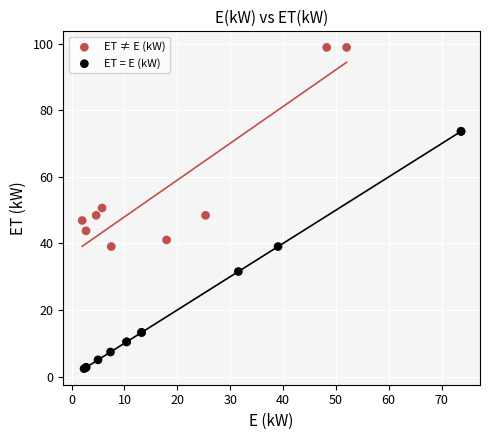

Which series reaches the minimum Y coordinate?

ET = E (kW)